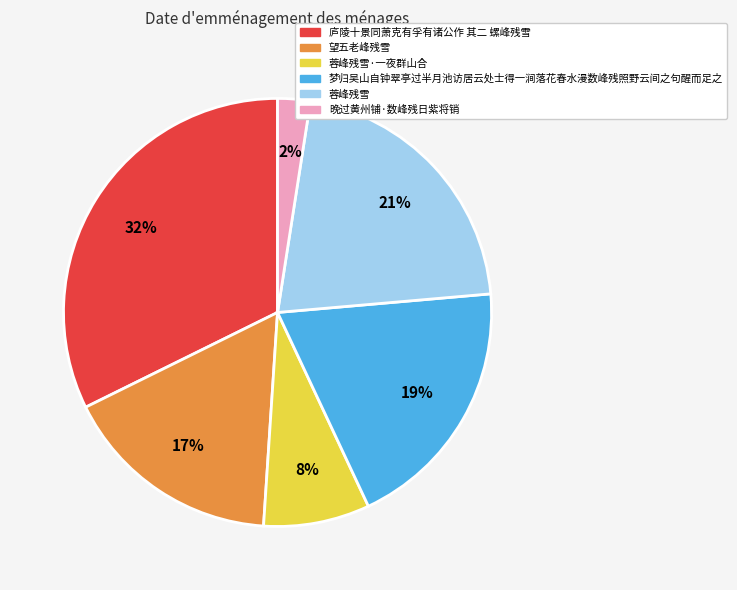

The 望五老峰残雪 slice represents 17% of the pie. True or false?

True